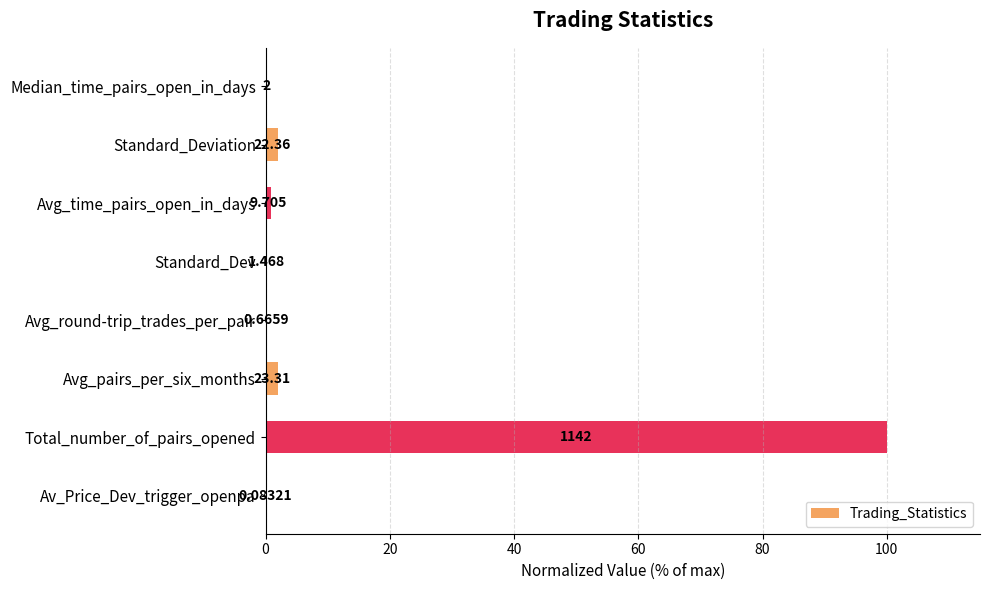

What is the average value?

13.2